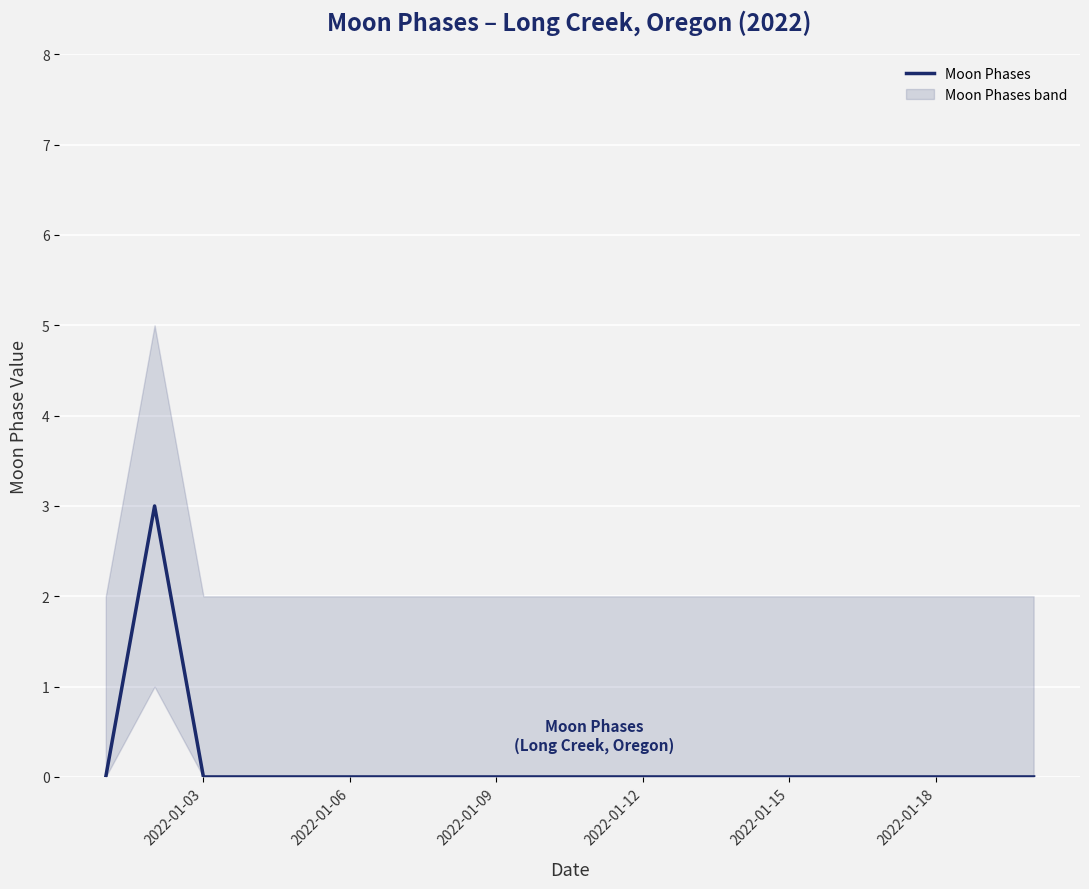

The value of Moon Phases at 2022-01-18 is 0. True or false?

True